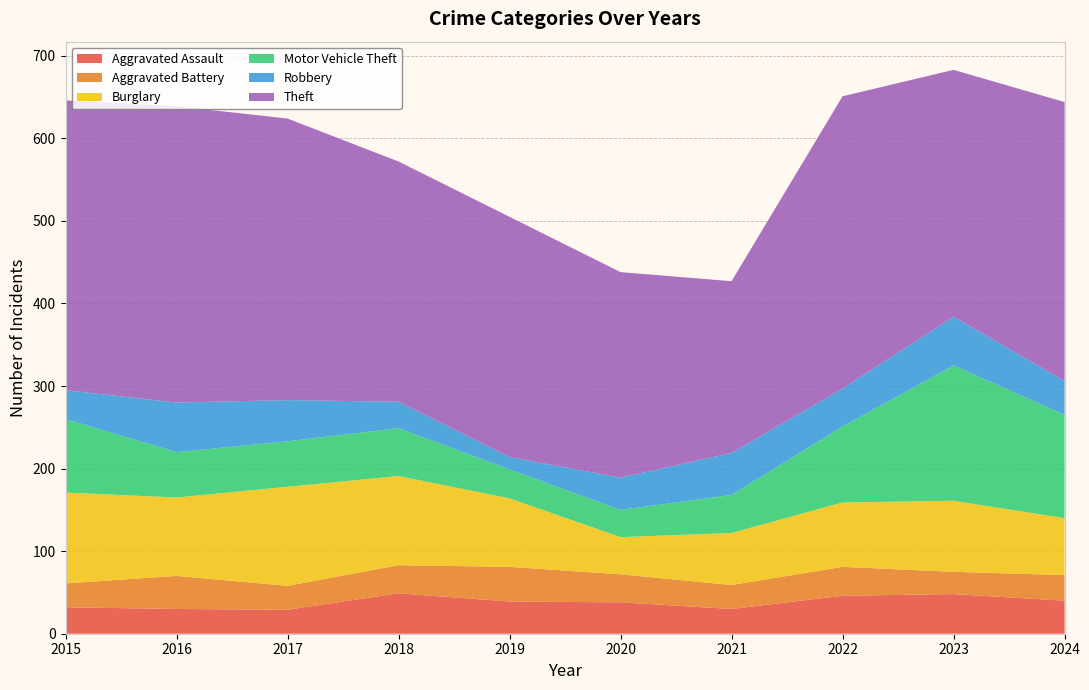

Reading right to left, extract all data points from this chart.

Aggravated Assault: 40	48	46	30	38	39	49	29	30	32
Aggravated Battery: 31	27	35	29	34	42	34	29	40	29
Burglary: 69	86	78	63	45	83	108	120	95	110
Motor Vehicle Theft: 125	164	92	46	33	35	58	55	55	89
Robbery: 41	59	46	51	39	15	32	50	60	35
Theft: 338	299	354	208	249	291	291	341	359	351